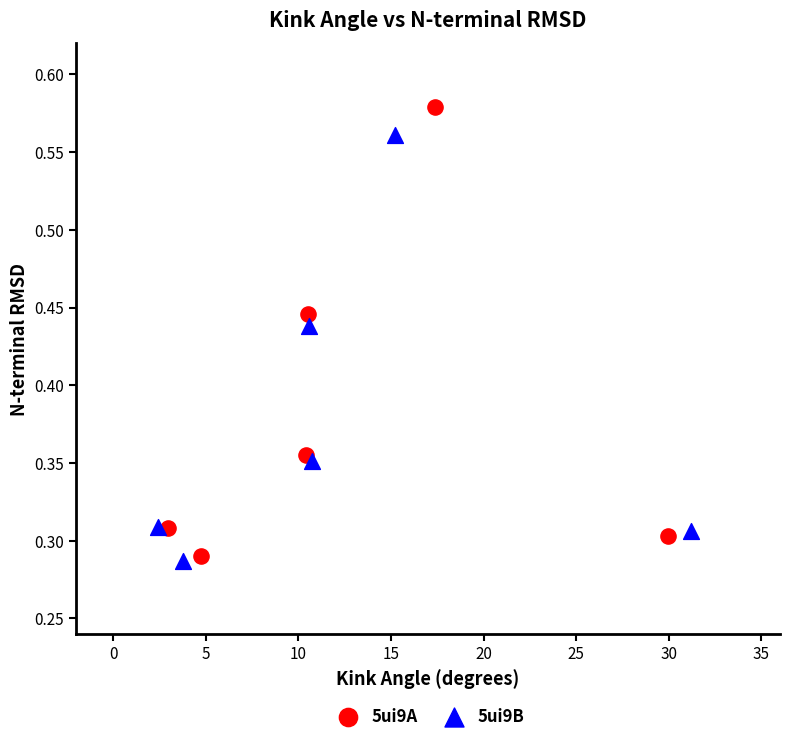

Which series has the widest spread of Y values?

5ui9A